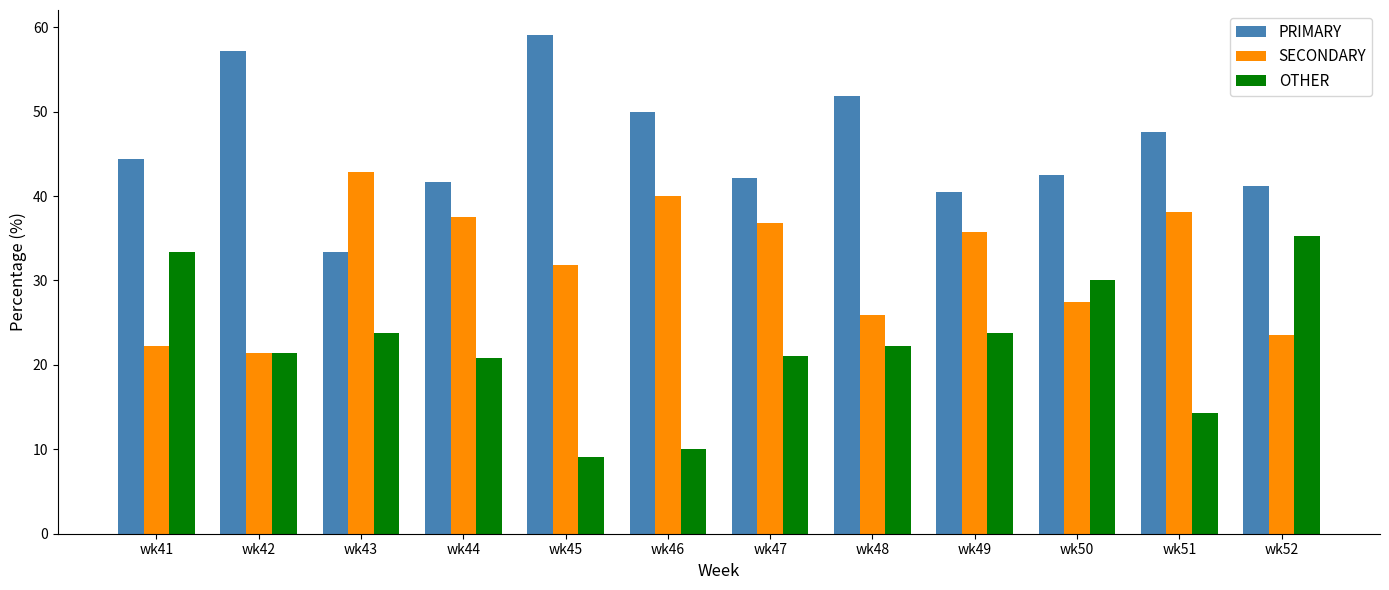

What is the difference between the highest and lowest values at wk48?

29.6